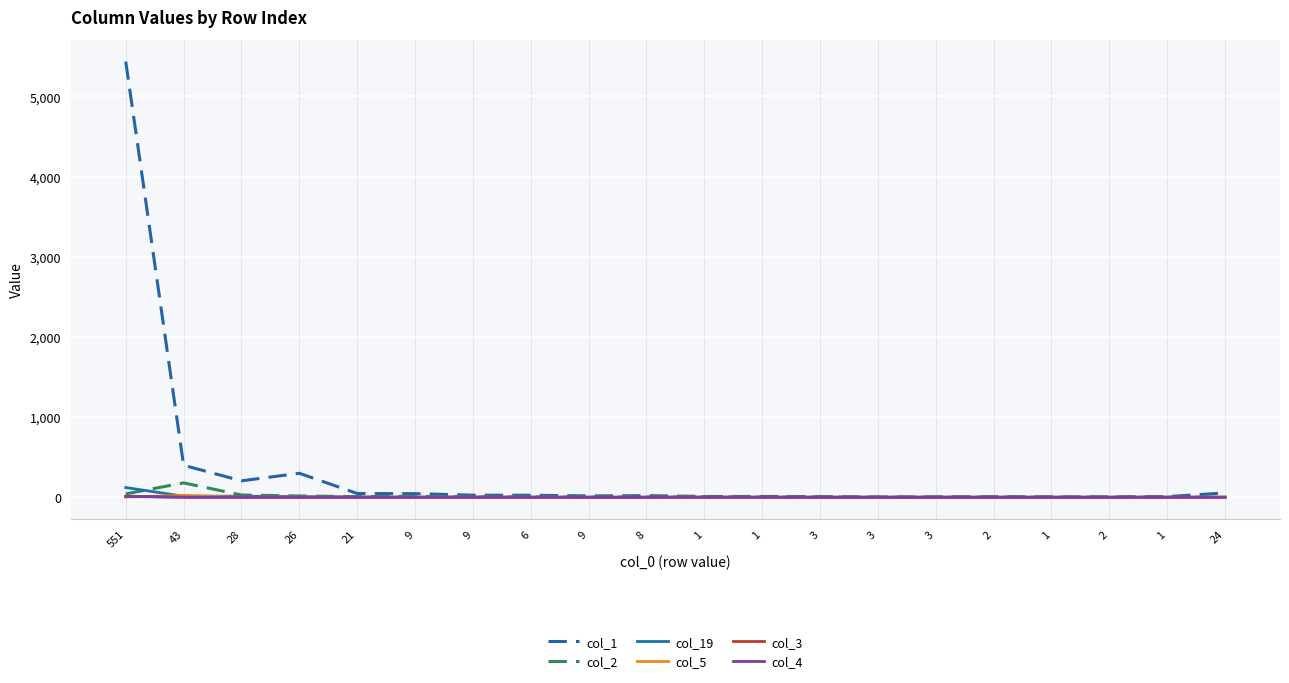

Does the chart have visible grid lines?

Yes